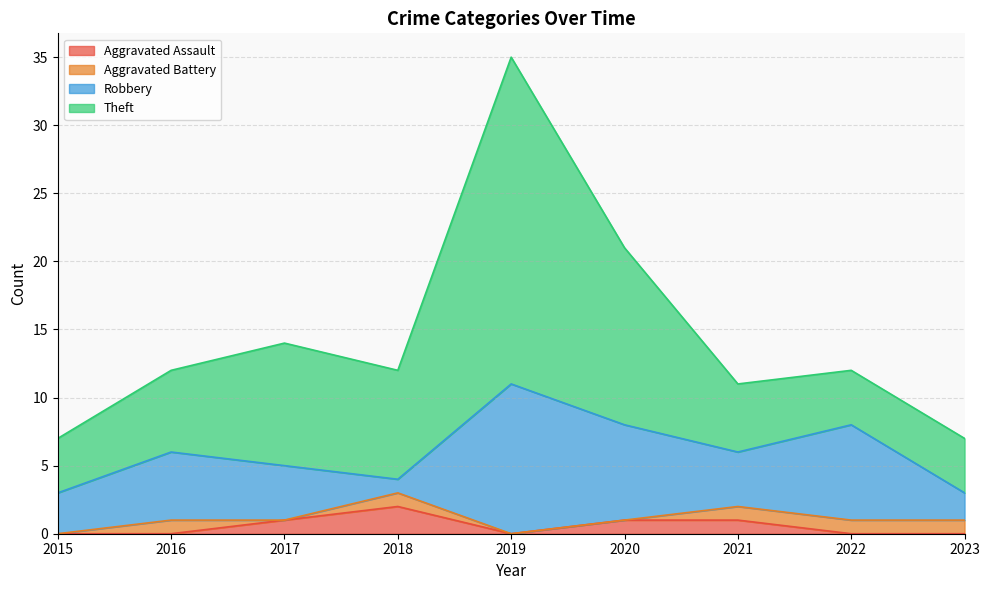

The value of Theft at 2021 is 11. True or false?

True